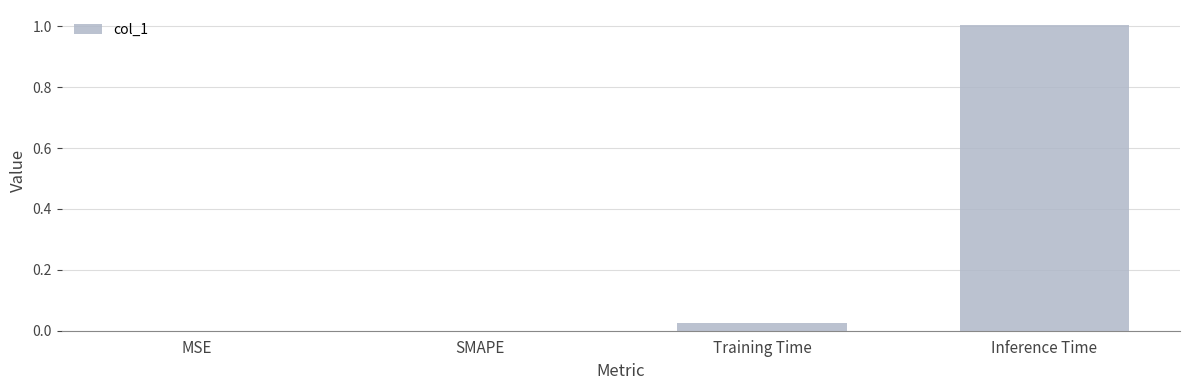

Which label corresponds to the largest value in the chart?

Inference Time